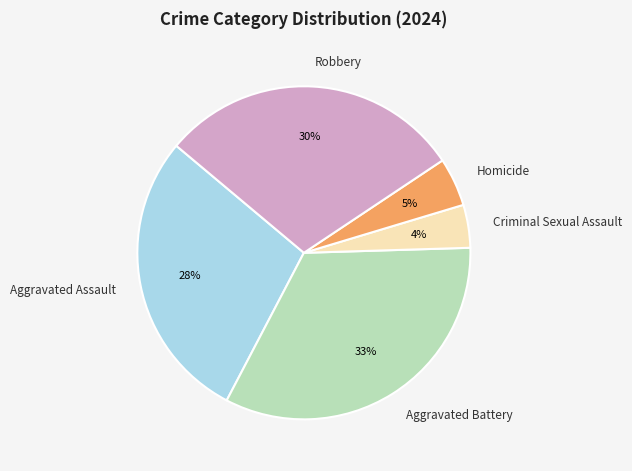

Between Criminal Sexual Assault and Aggravated Battery, which is larger?

Aggravated Battery